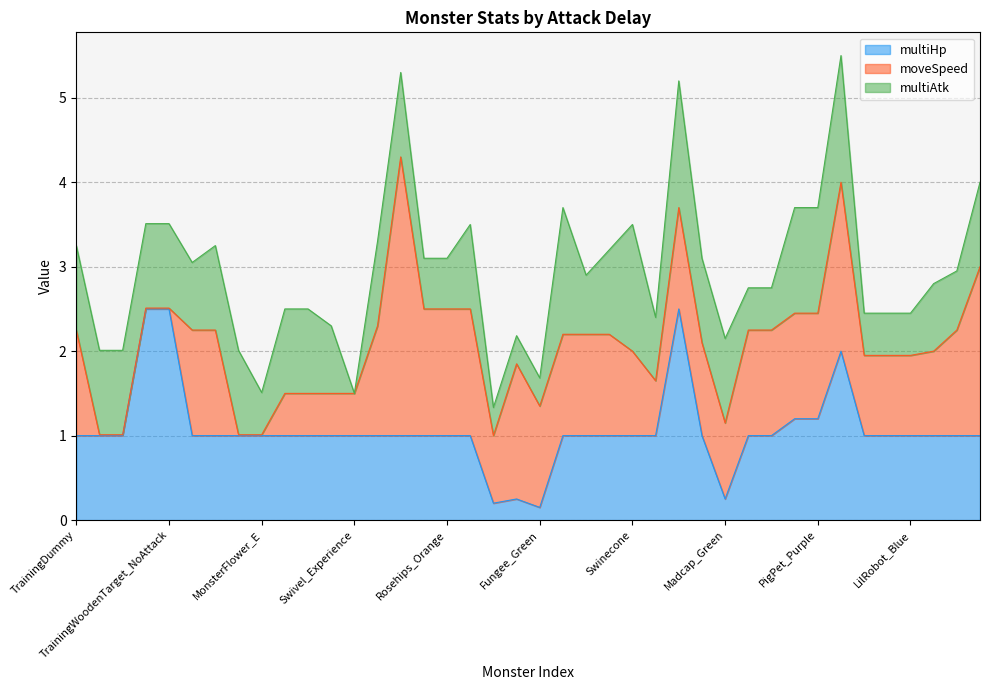

Is it true that multiAtk equals 1.6 at FantasyWood?

False